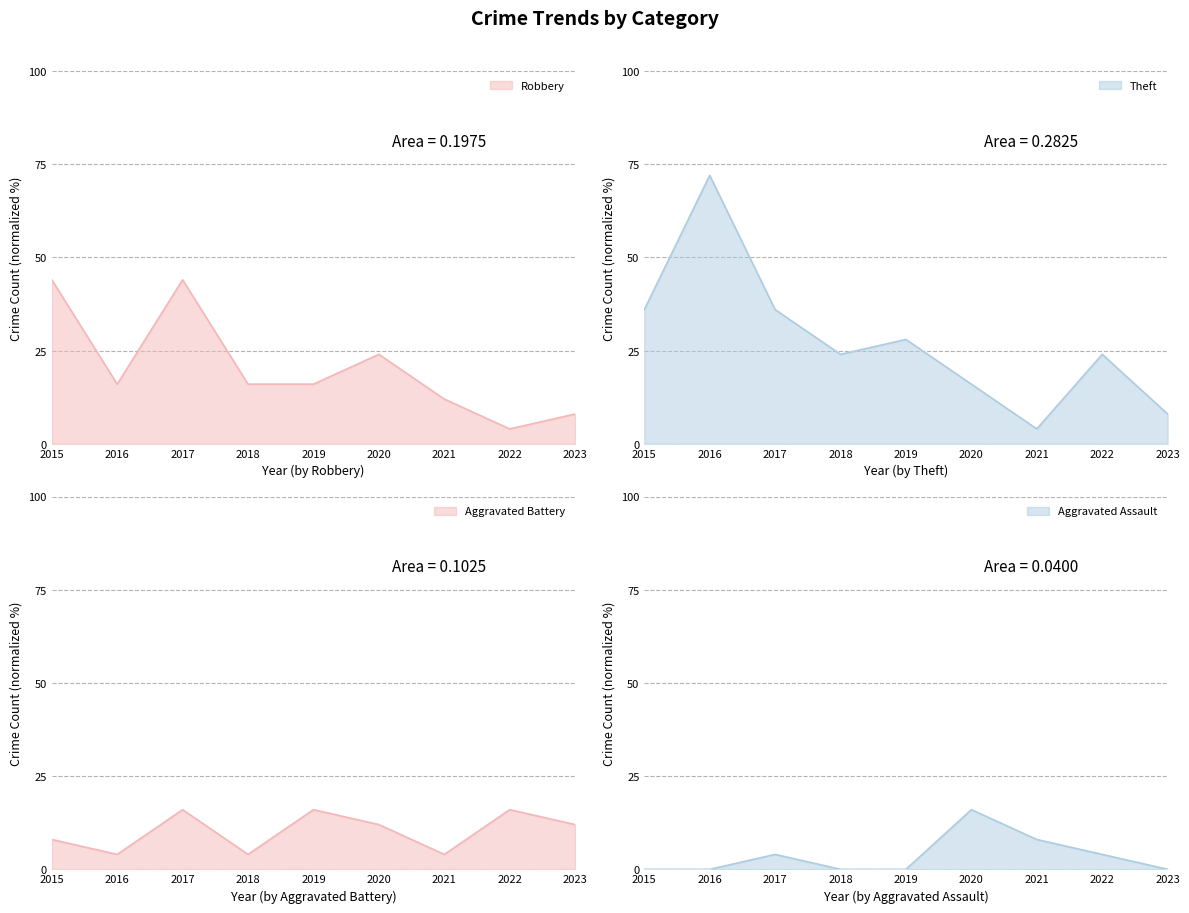

True or false: Robbery and Aggravated Assault cross at least once.

False